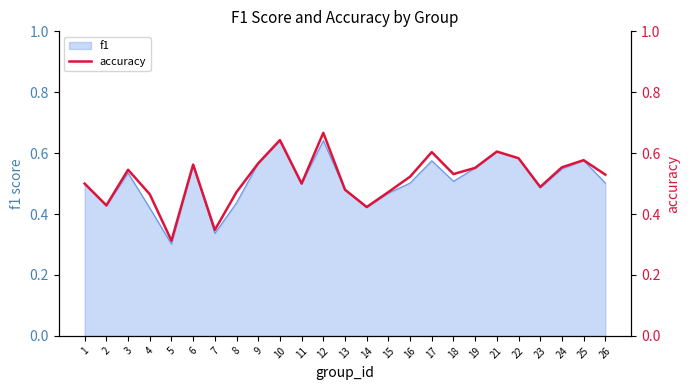

What is the change in value from 4 to 25?

+0.1